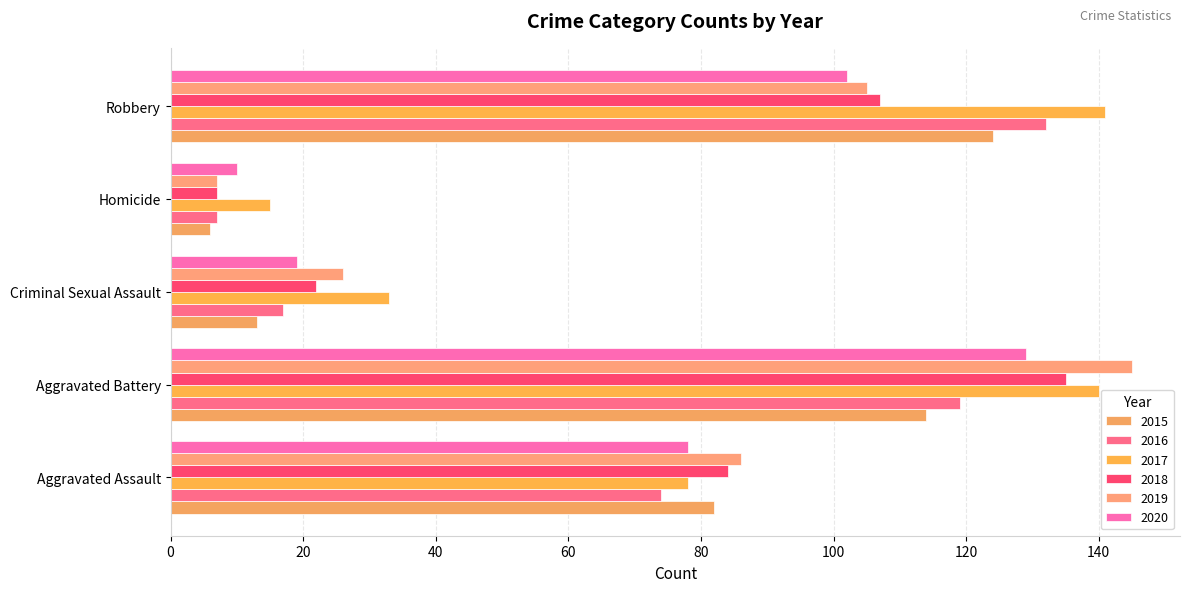

Rank the categories by 2019 value from highest to lowest.

Aggravated Battery, Robbery, Aggravated Assault, Criminal Sexual Assault, Homicide